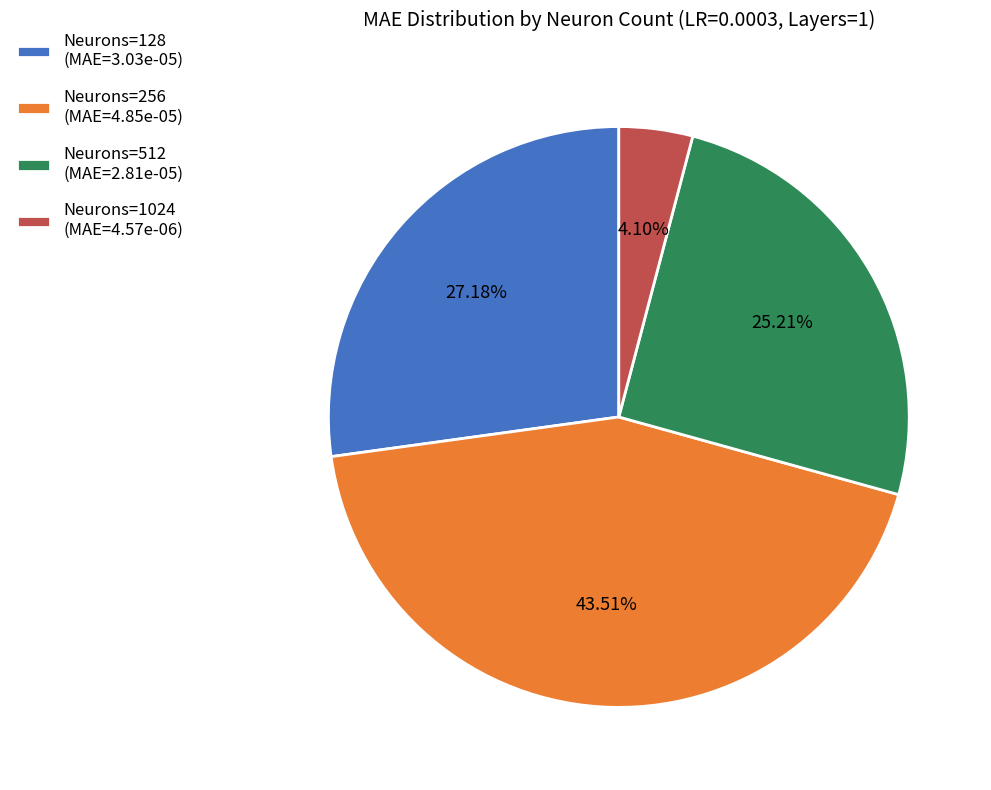

Is there a majority slice in this chart?

No